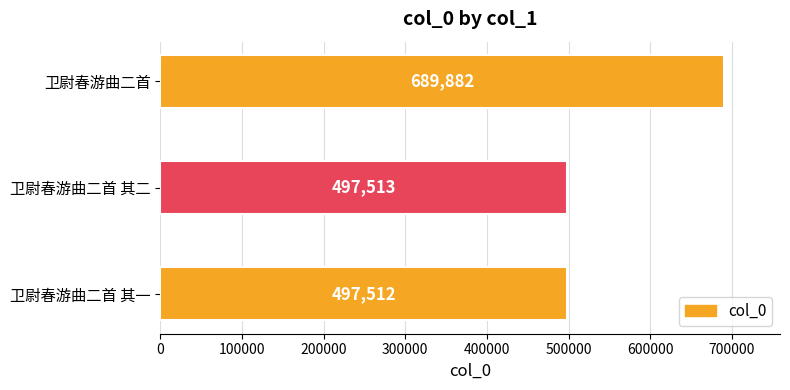

Reading bottom to top, transcribe all the data shown in this chart.

497512	497513	689882